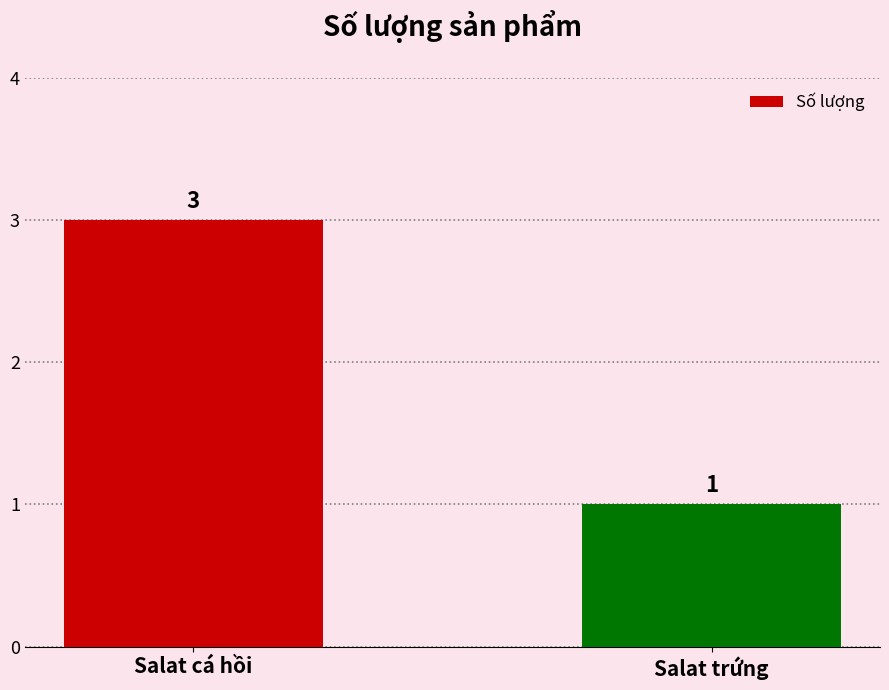

The value at Salat cá hồi is 1. True or false?

False